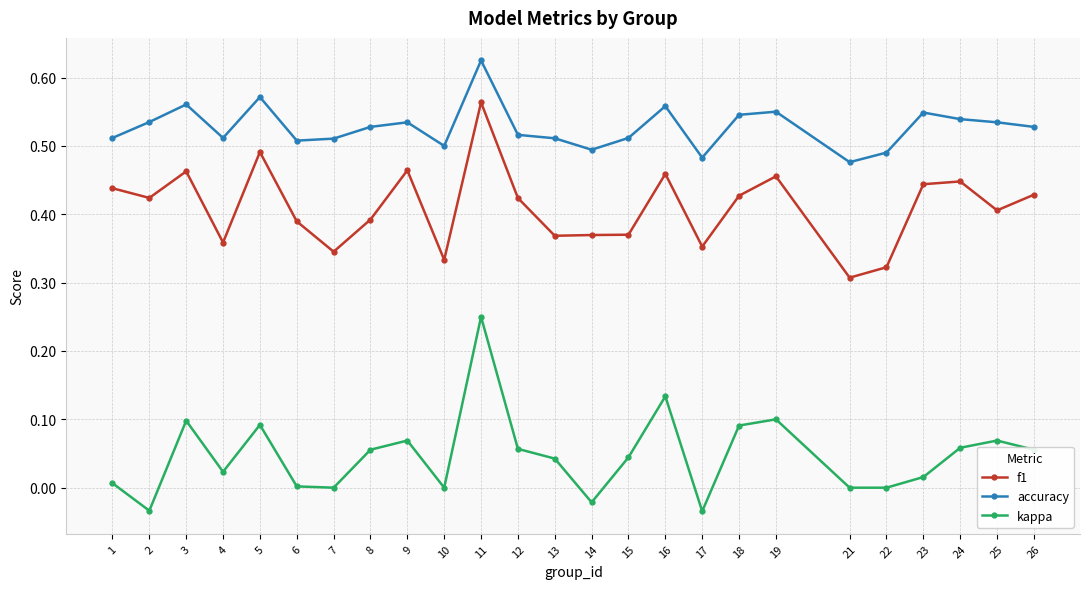

How many series are shown in this chart?

3